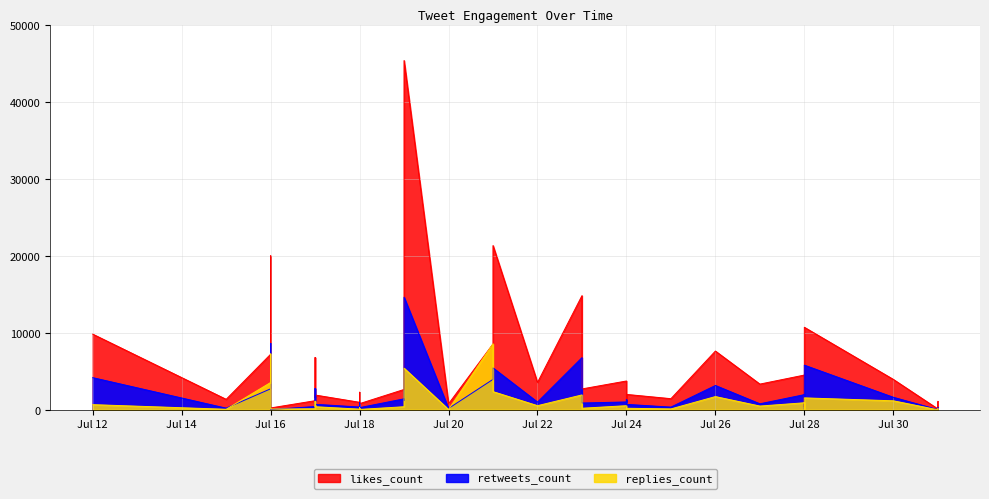

How many lines are shown in the chart?

3